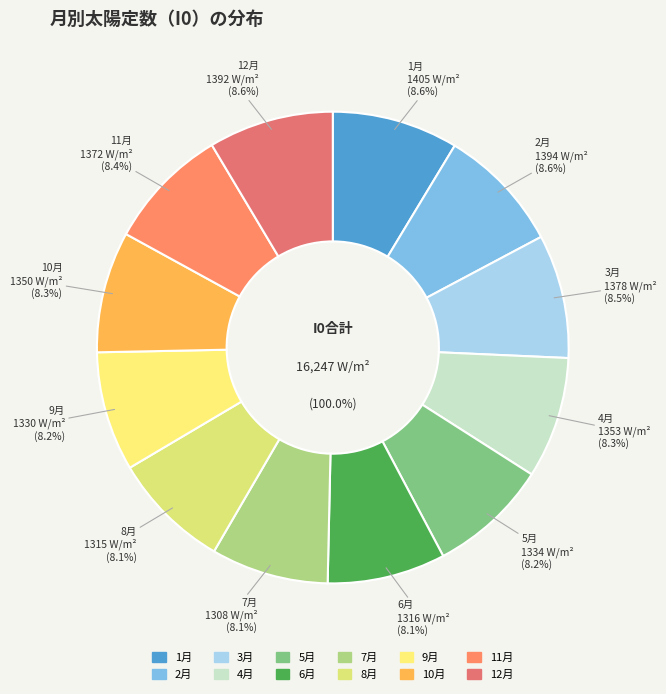

Which category has the biggest portion of the pie?

1